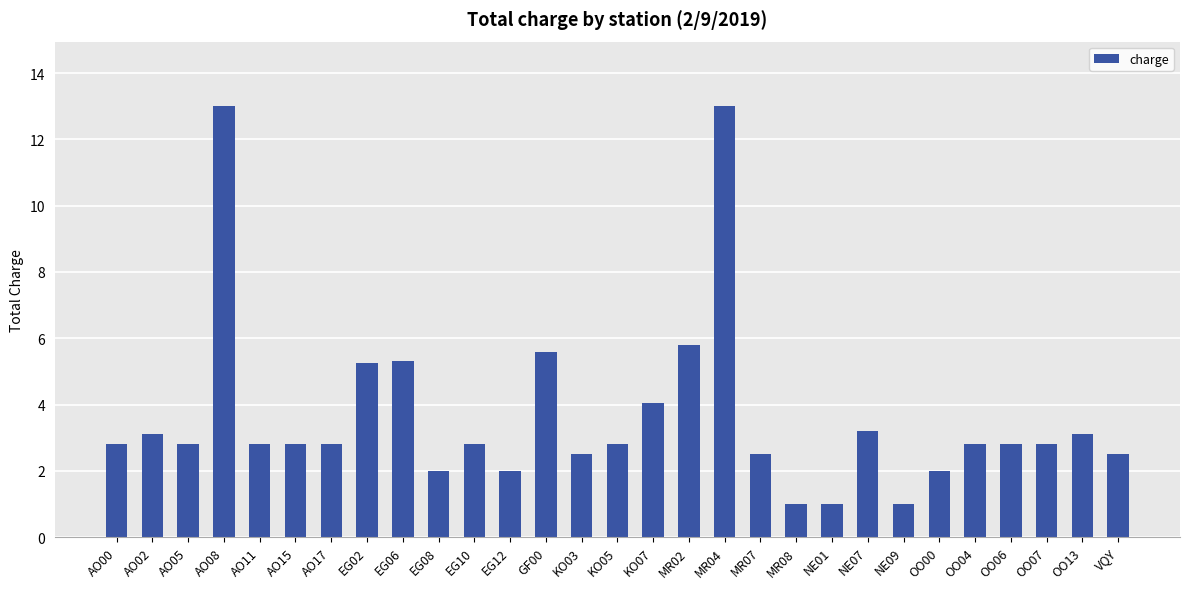

Are the bars horizontal?

No